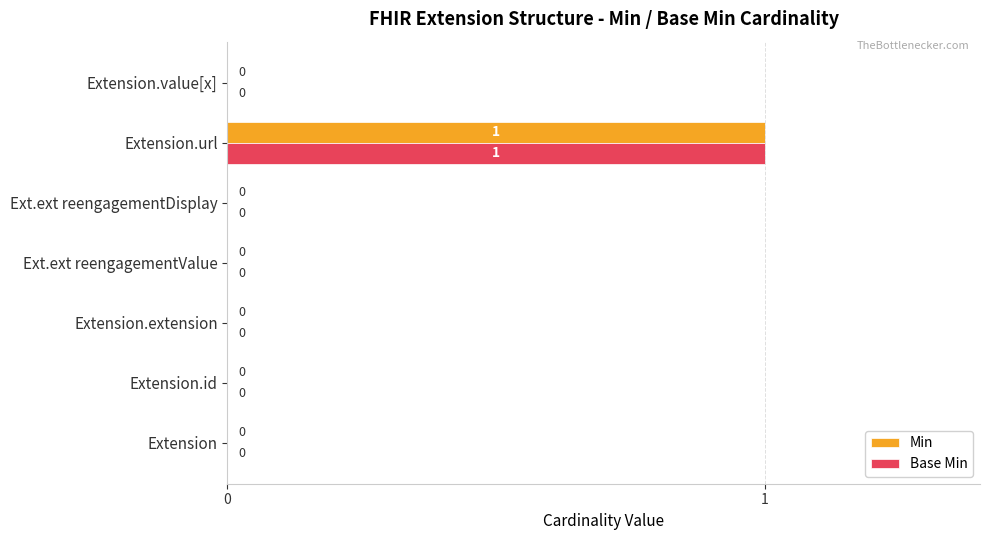

Is it true that Base Min equals 0 at Extension.extension?

True